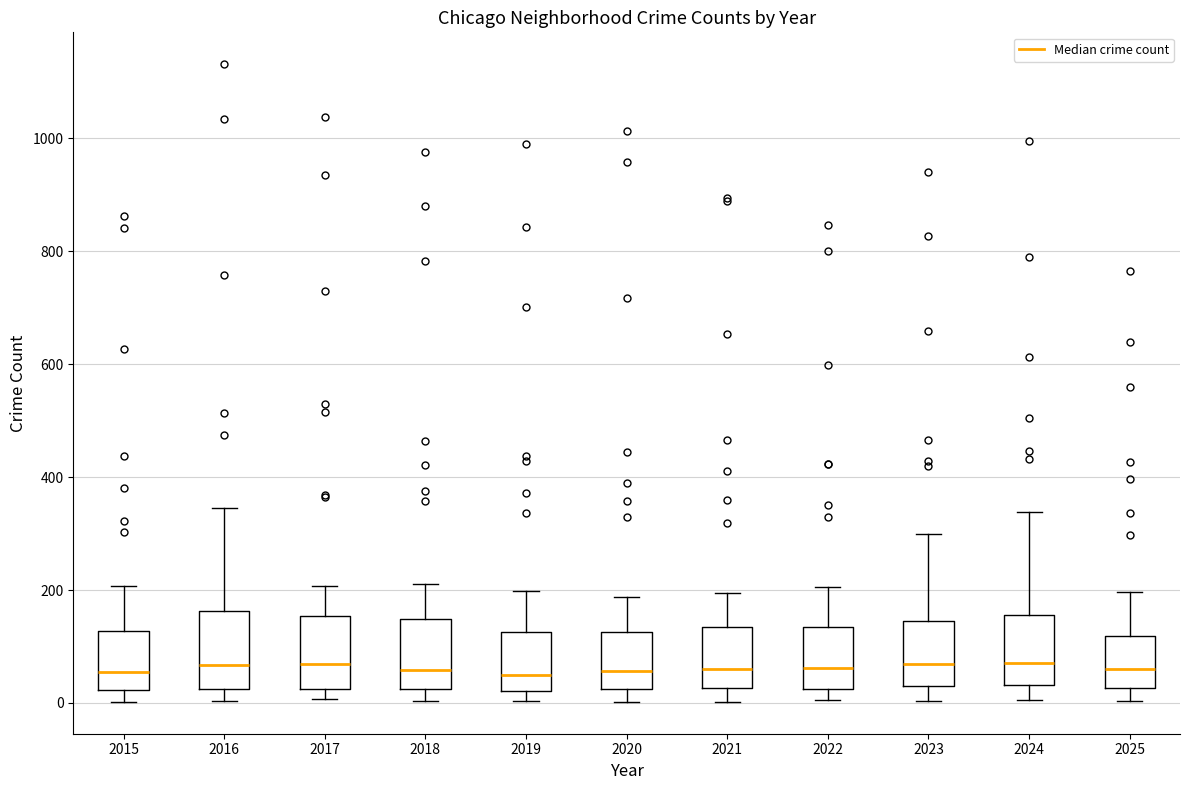

Reading left to right, transcribe this box plot: for each box, give where its median line is, the range the box spans, and where its two whiskers end, as read against the y-axis. The values are not printed on the chart, so give them approximately, as read against the axis.

2015: median 60, box 20 to 120, whiskers 0 to 200
2016: median 60, box 20 to 160, whiskers 0 to 340
2017: median 60, box 20 to 160, whiskers 0 to 200
2018: median 60, box 20 to 140, whiskers 0 to 220
2019: median 40, box 20 to 120, whiskers 0 to 200
2020: median 60, box 20 to 120, whiskers 0 to 180
2021: median 60, box 20 to 140, whiskers 0 to 200
2022: median 60, box 20 to 140, whiskers 0 to 200
2023: median 60, box 40 to 140, whiskers 0 to 300
2024: median 80, box 40 to 160, whiskers 0 to 340
2025: median 60, box 20 to 120, whiskers 0 to 200